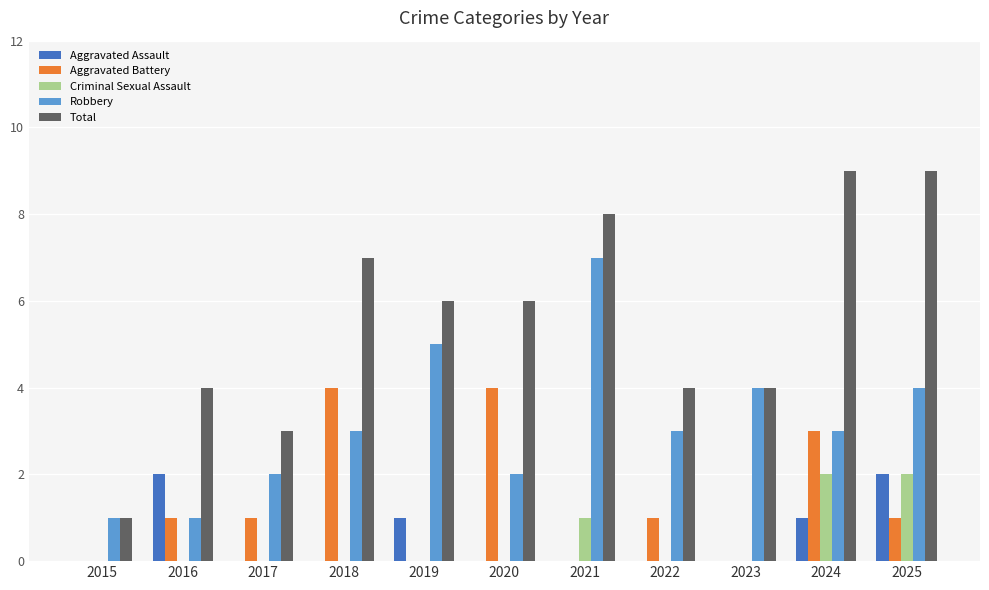

What is the maximum value shown in the chart?

9